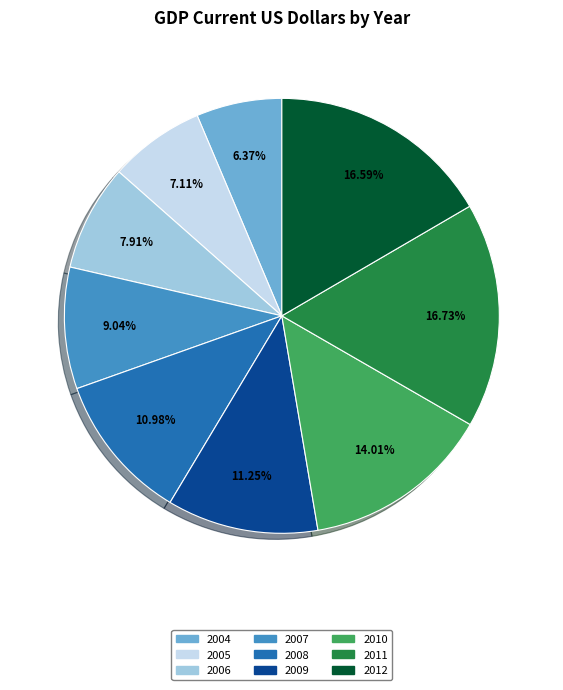

Count the number of slices in the pie.

9